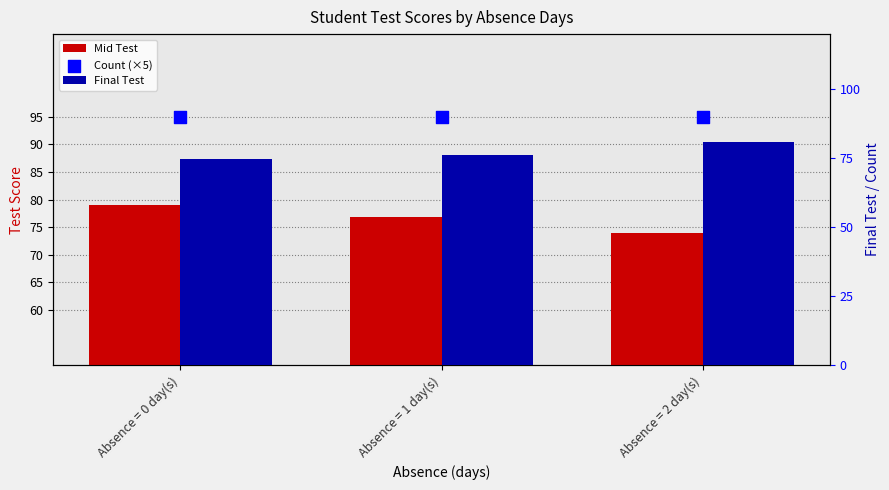

Which series has the largest Y range (max minus min)?

Final Test